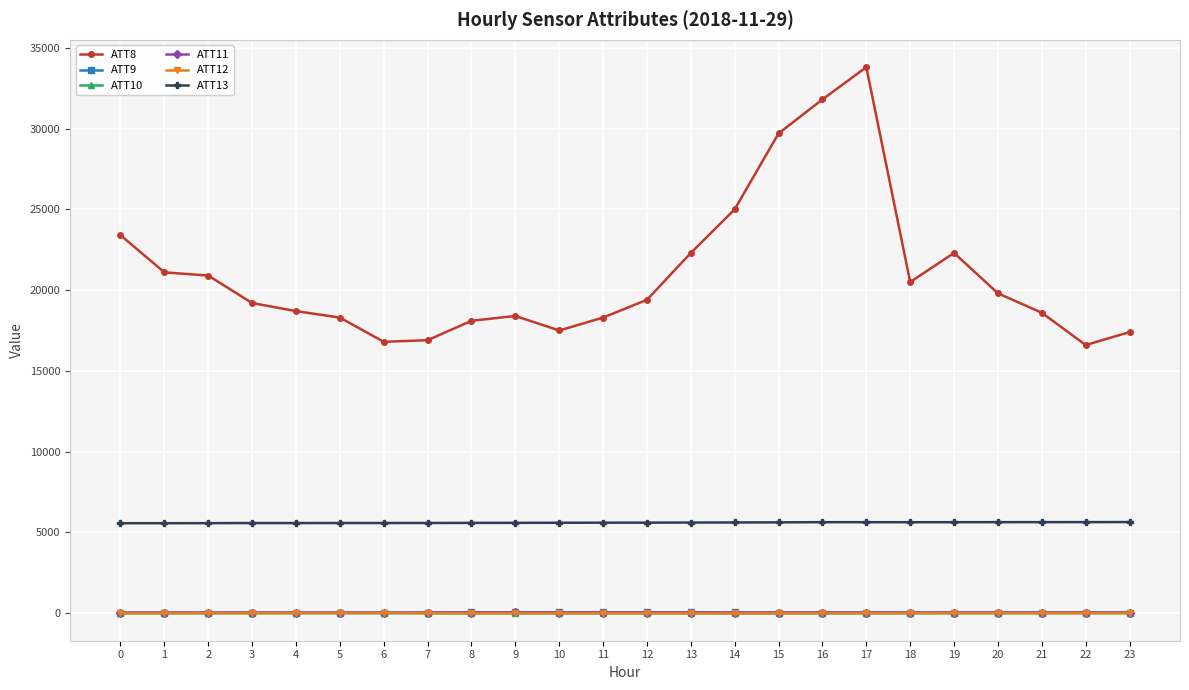

True or false: ATT8 and ATT12 cross at least once.

False